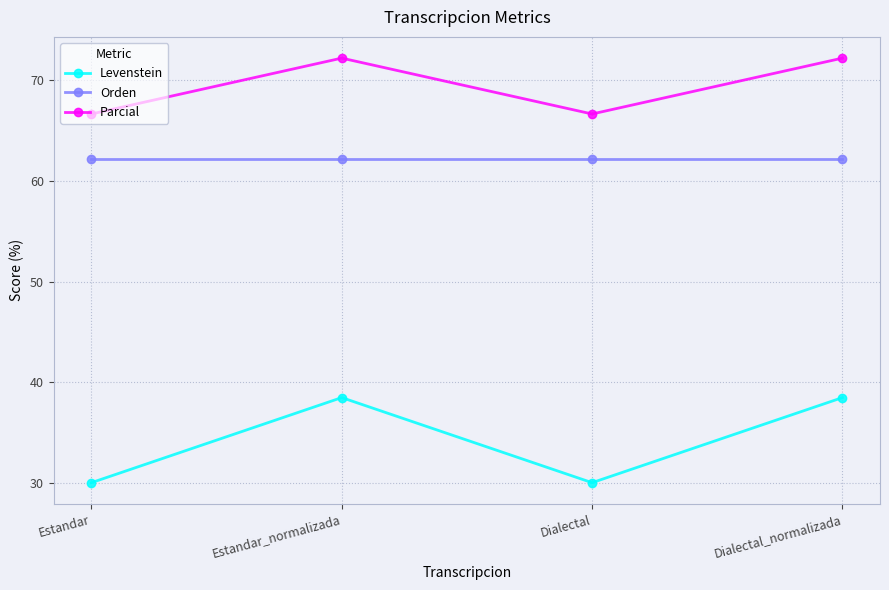

True or false: Levenstein and Orden intersect in this chart.

False